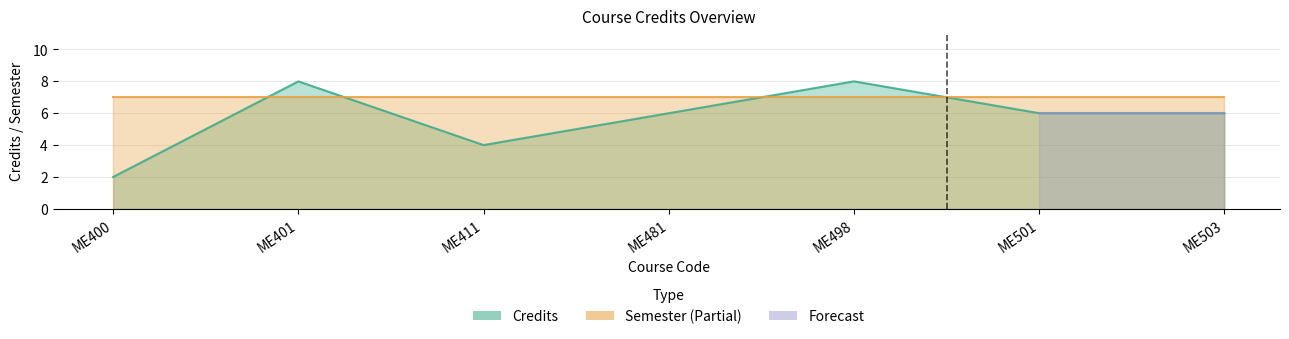

How many data points are less than 6?

2